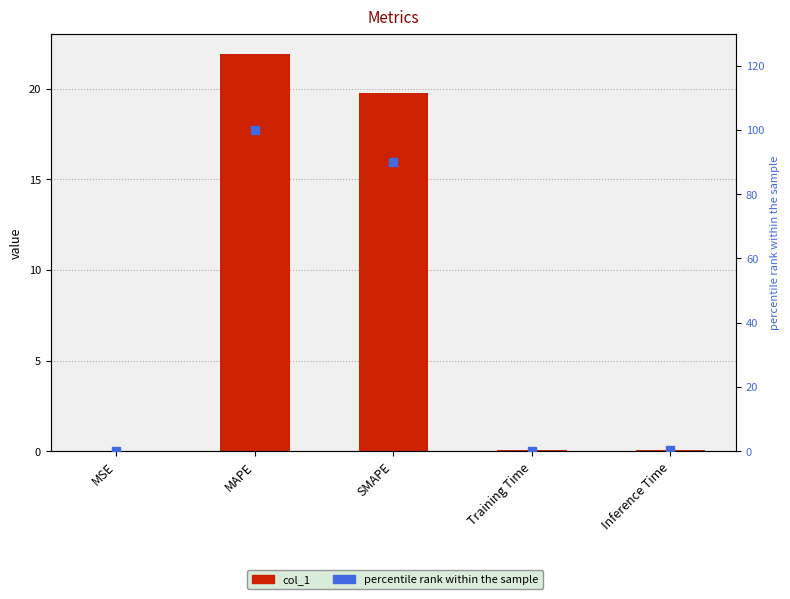

Which series has the largest total across all categories?

percentile rank